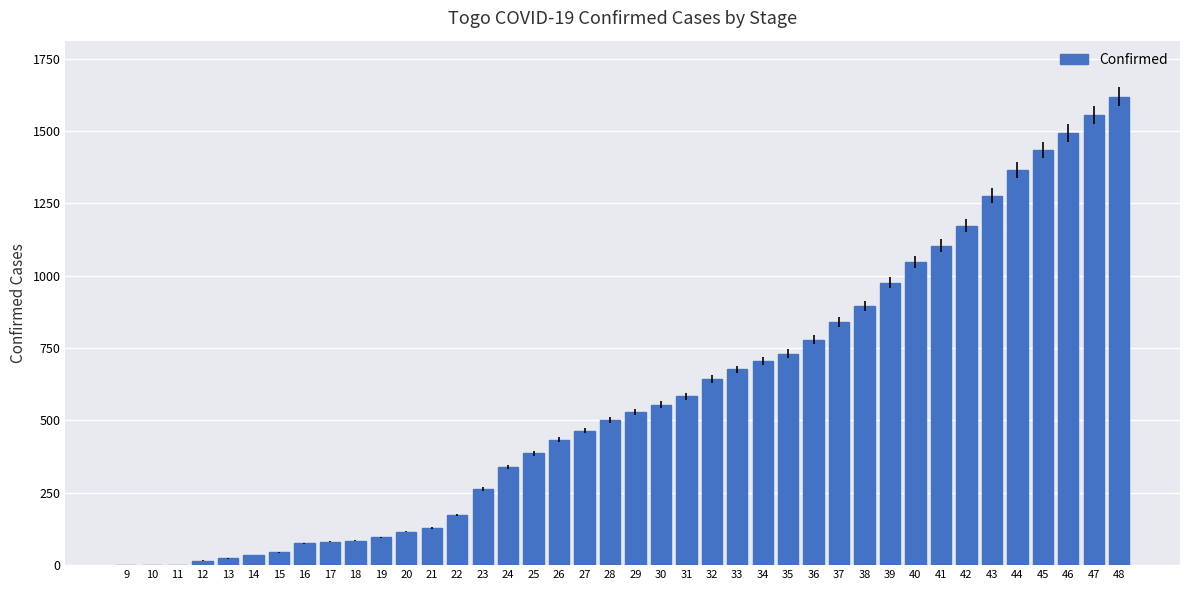

Approximately how many times larger is the value at 34 compared to 17?

8.7